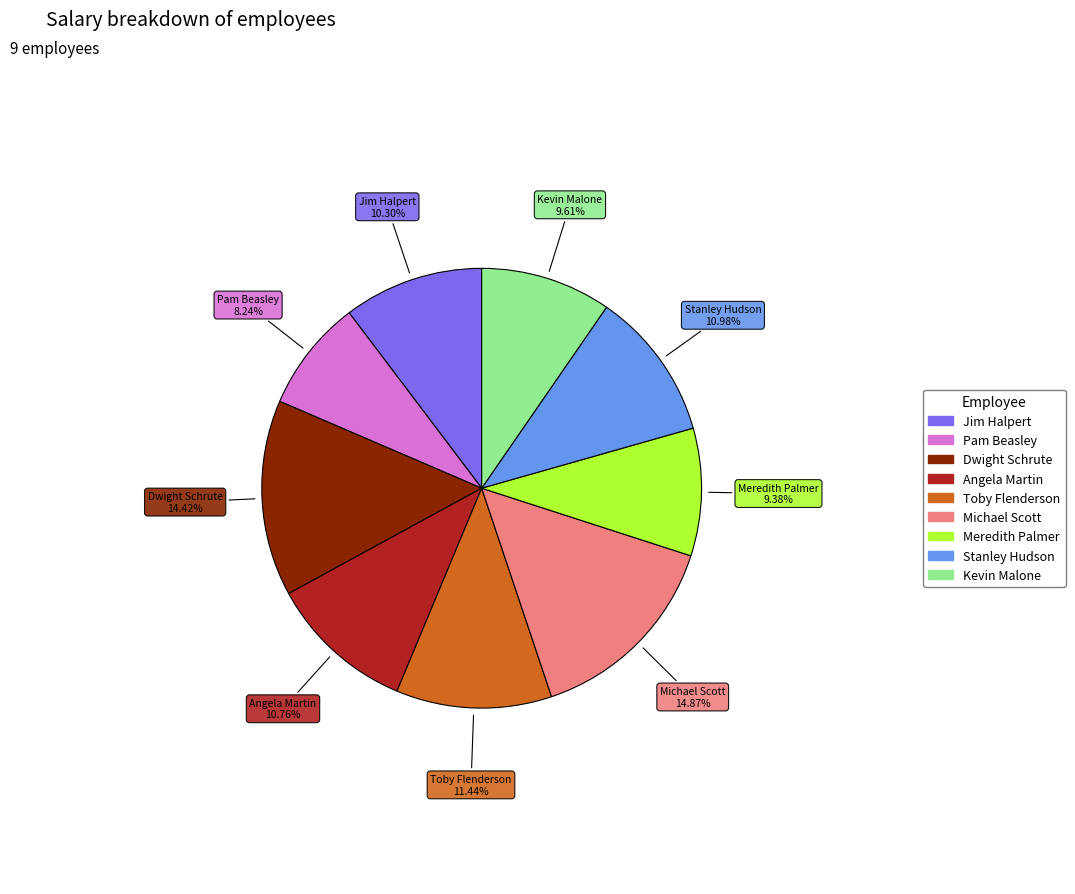

To the nearest percent, what is the average slice percentage?

11%